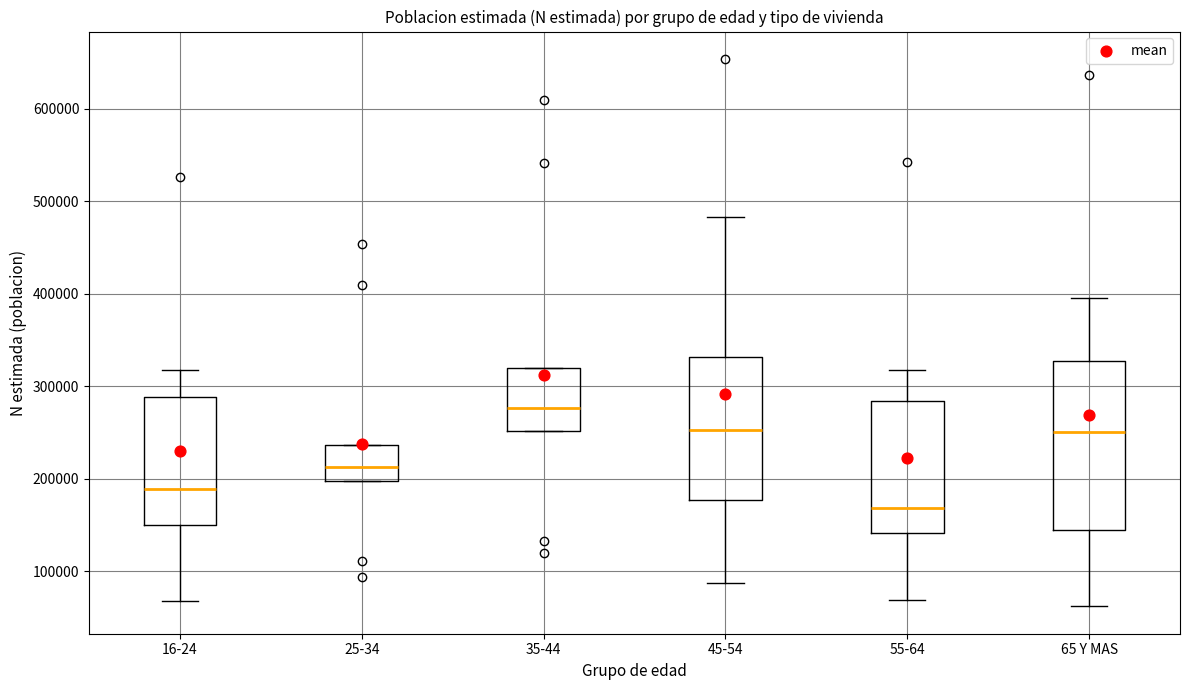

Reading left to right, read every box against the y-axis: the position of its median line, the range the box covers, and the ends of its whiskers. The values are not printed on the chart, so give them approximately, as read against the axis.

16-24: median 190000, box 150000 to 290000, whiskers 70000 to 320000
25-34: median 210000, box 200000 to 240000, whiskers 200000 to 240000
35-44: median 280000, box 250000 to 320000, whiskers 250000 to 320000
45-54: median 250000, box 180000 to 330000, whiskers 90000 to 480000
55-64: median 170000, box 140000 to 280000, whiskers 70000 to 320000
65 Y MAS: median 250000, box 140000 to 330000, whiskers 60000 to 400000